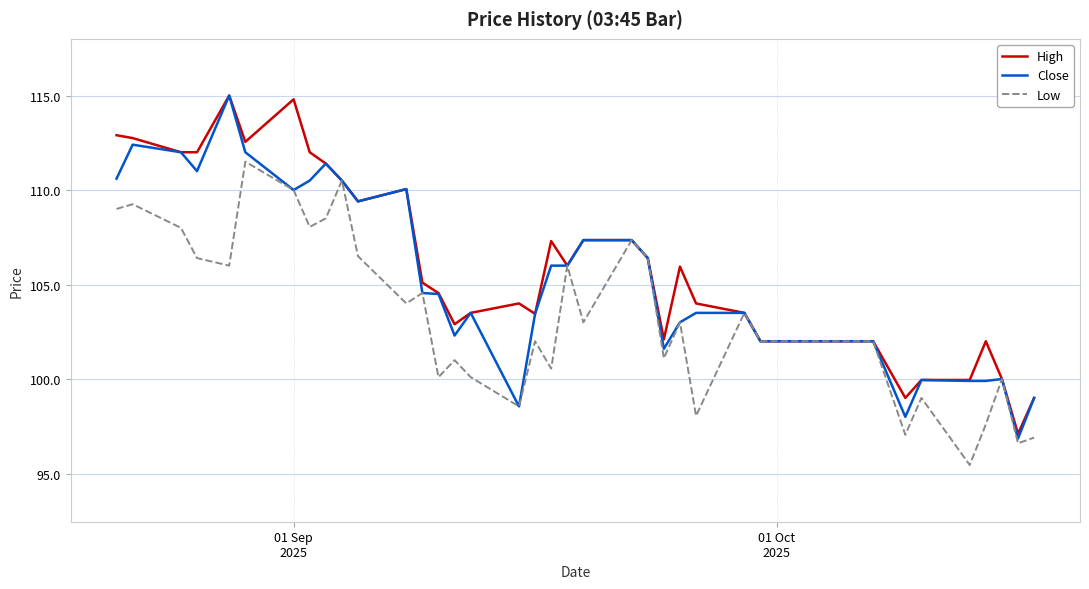

What is the maximum value for Low?

111.5